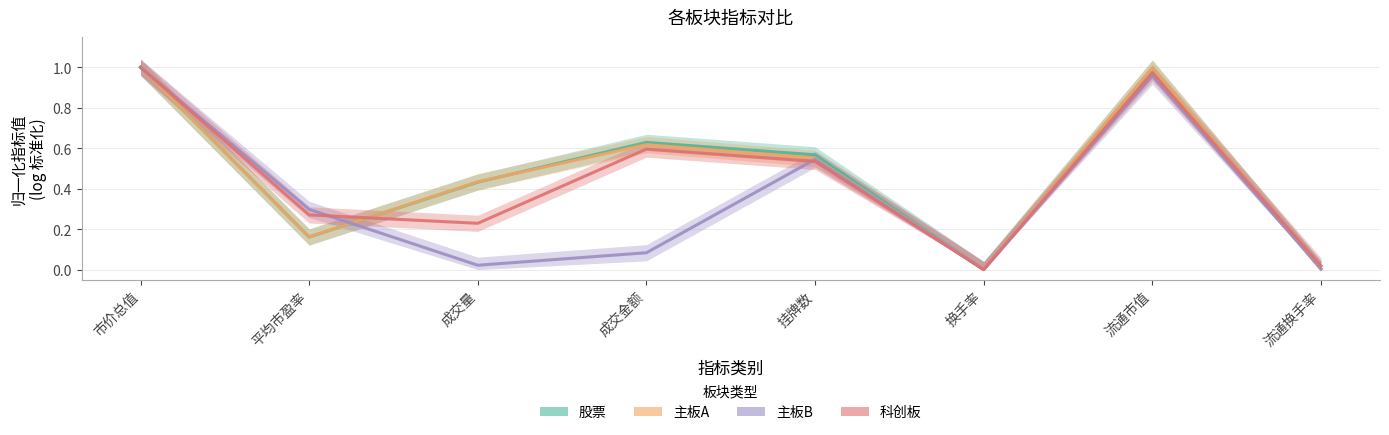

How many categories are shown in the chart?

8